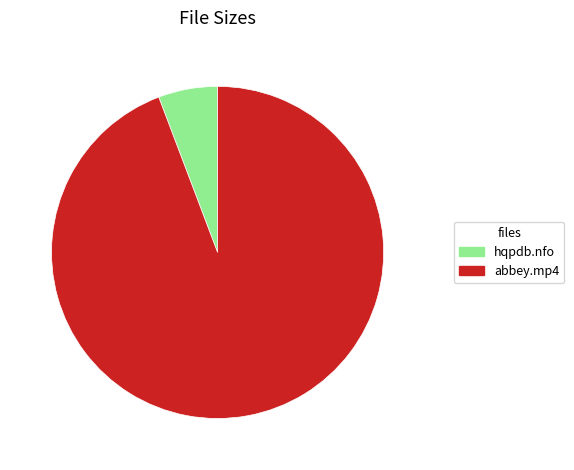

Is there a majority slice in this chart?

Yes